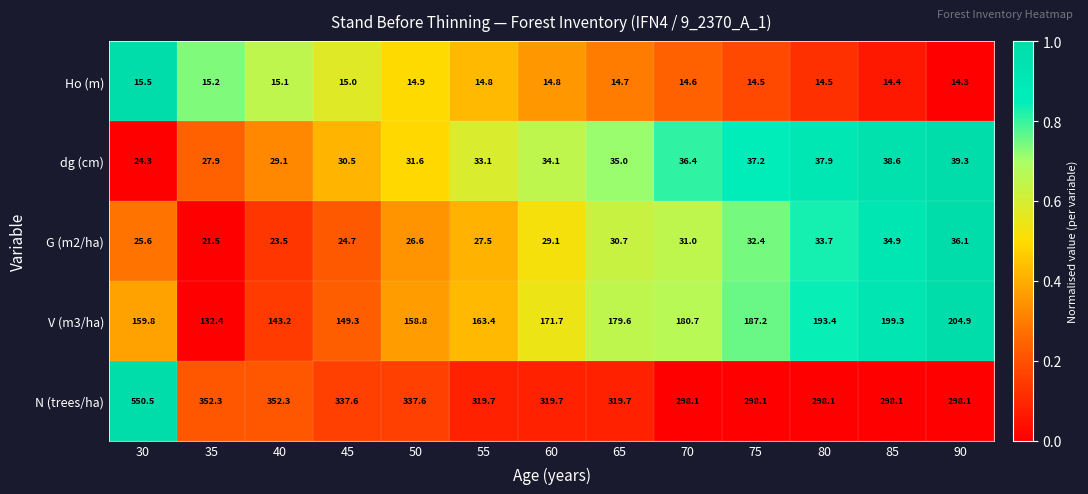

What is the greatest value displayed?

550.5